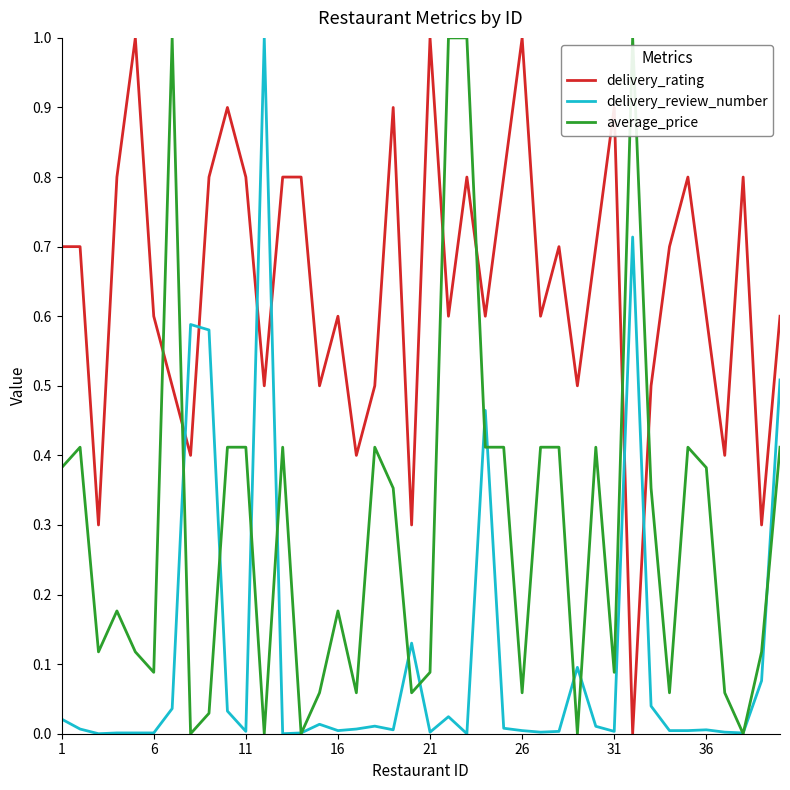

What is the maximum value for delivery_review_number?

1.0